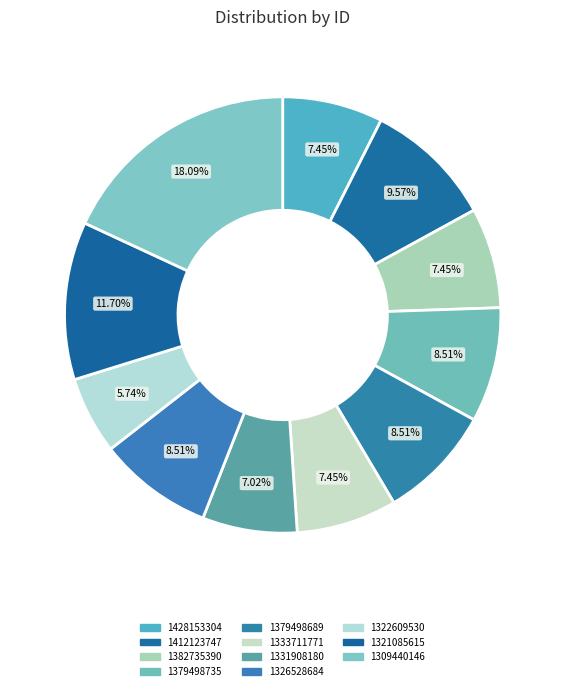

Rank the categories by value from lowest to highest.

1322609530, 1331908180, 1428153304, 1382735390, 1333711771, 1379498735, 1379498689, 1326528684, 1412123747, 1321085615, 1309440146